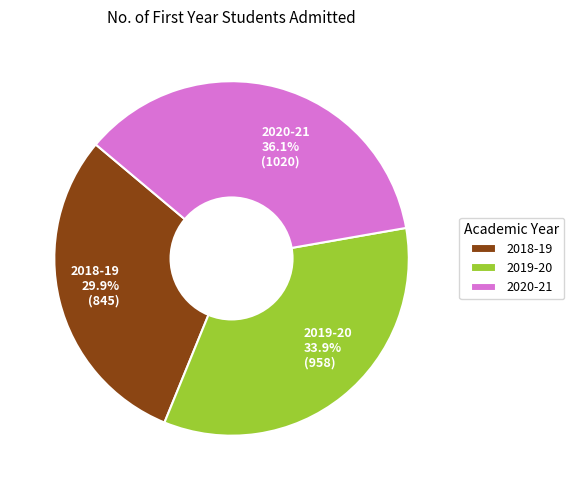

What percentage is the 2018-19 slice, to the nearest percent?

30%